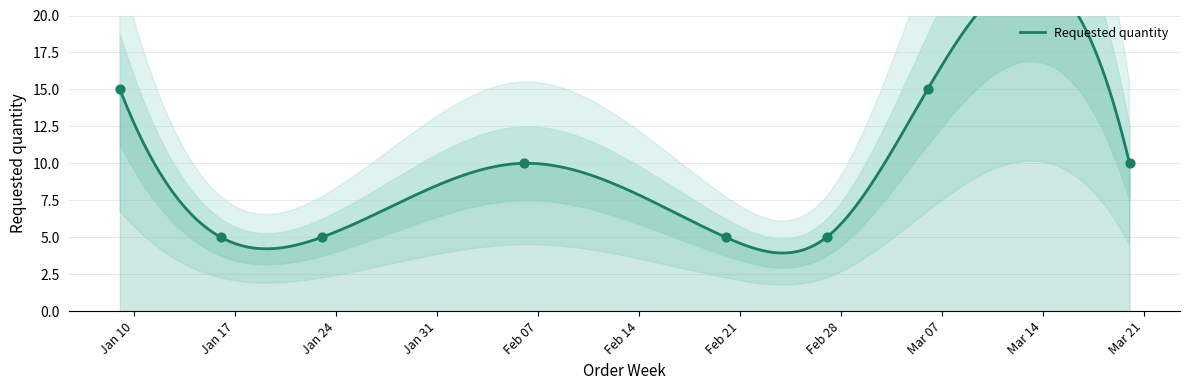

What is the change in value from 2023-01-23 to 2023-02-06?

+5